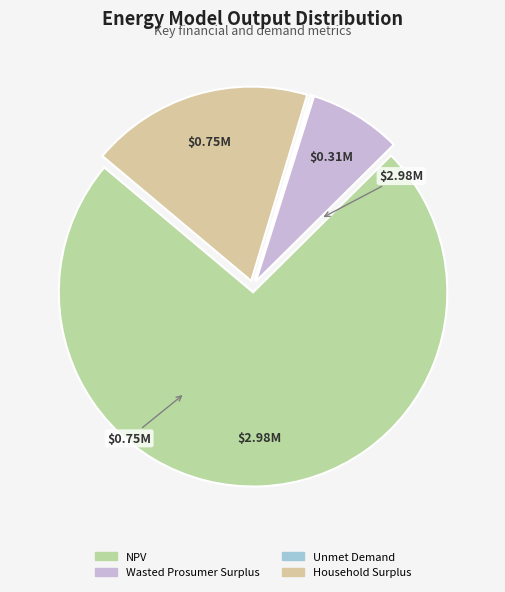

How many segments does this pie chart have?

4